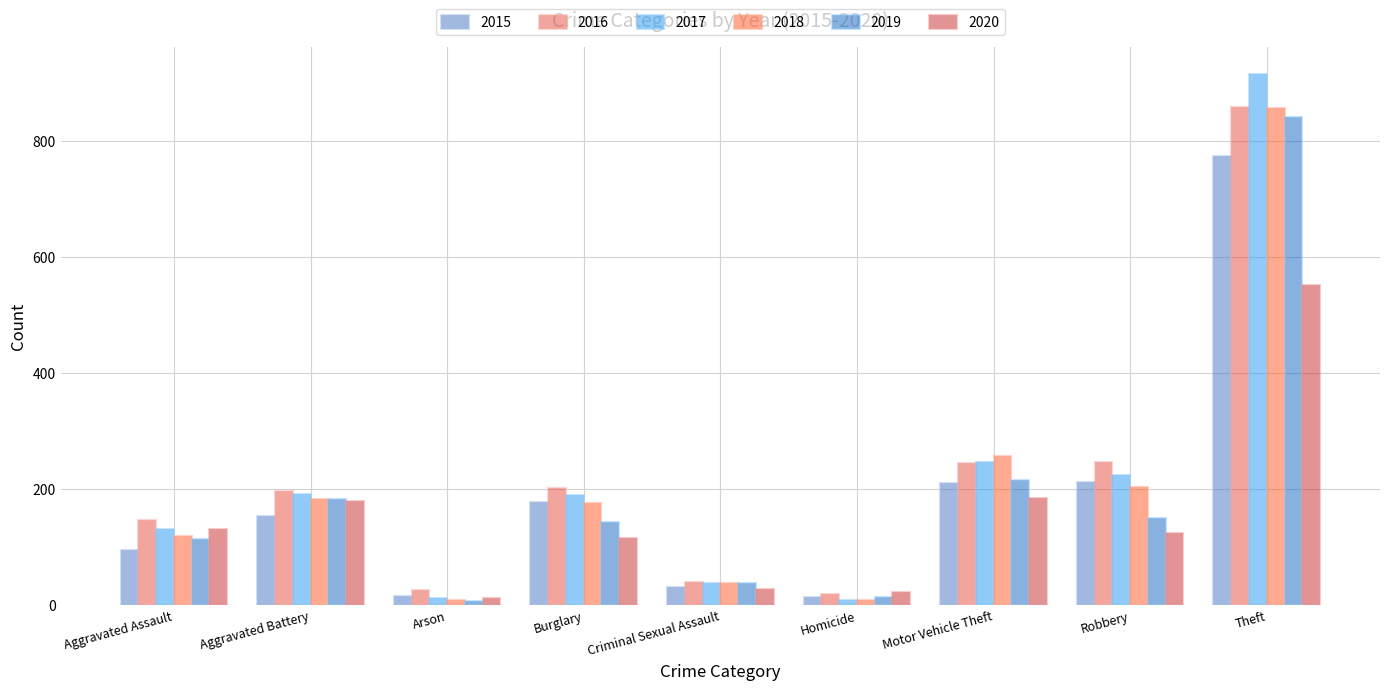

Which series has the largest total across all categories?

2016